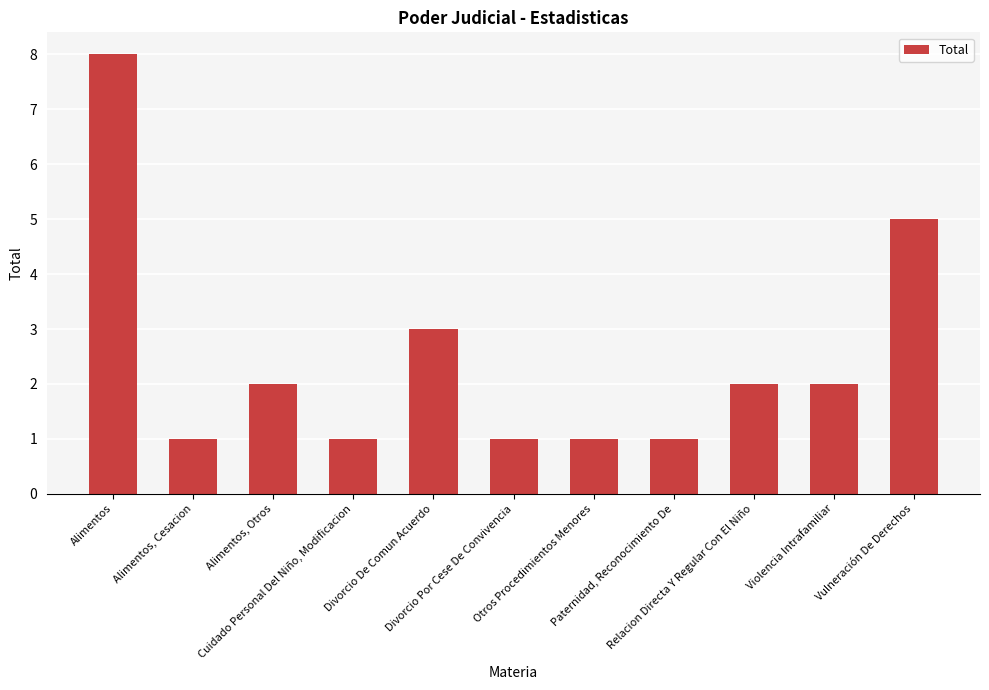

Which label corresponds to the largest value in the chart?

Alimentos